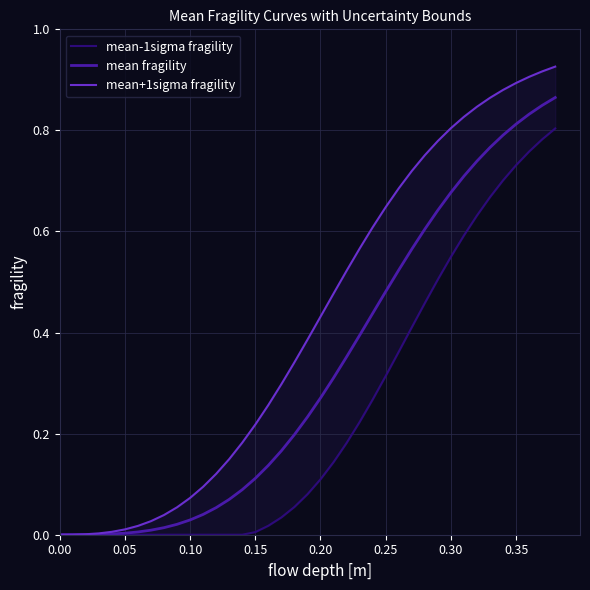

True or false: mean fragility has a value of 0.1 at 0.20.

False